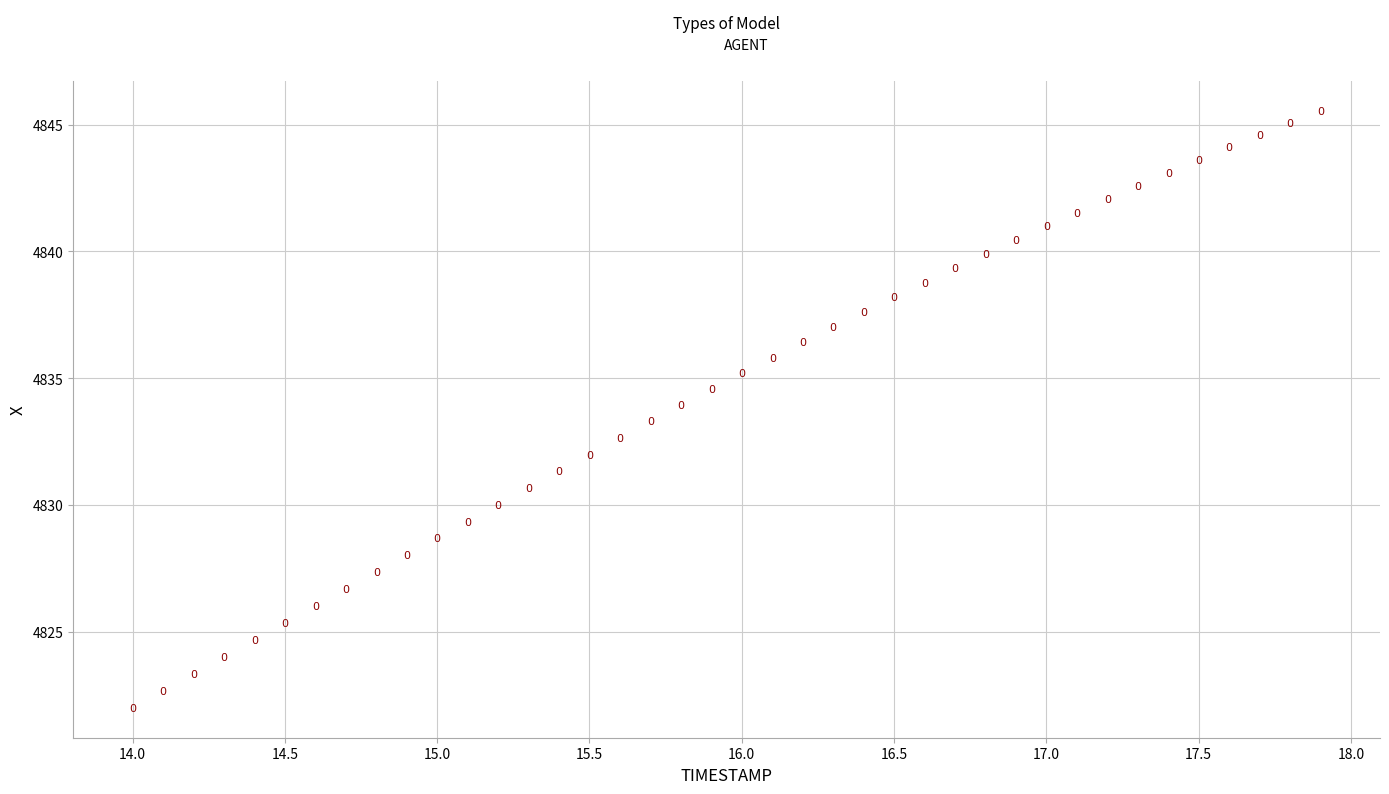

What is the range of Y values (max minus min)?

23.6